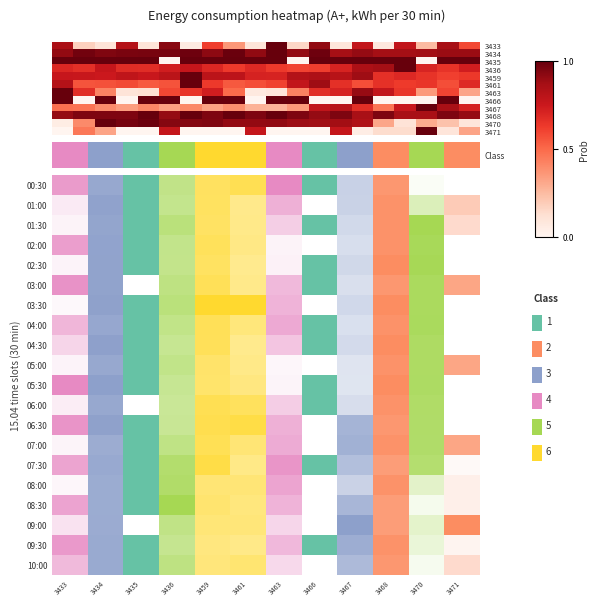

Count the 3466 values in the range 0 to 1.

20